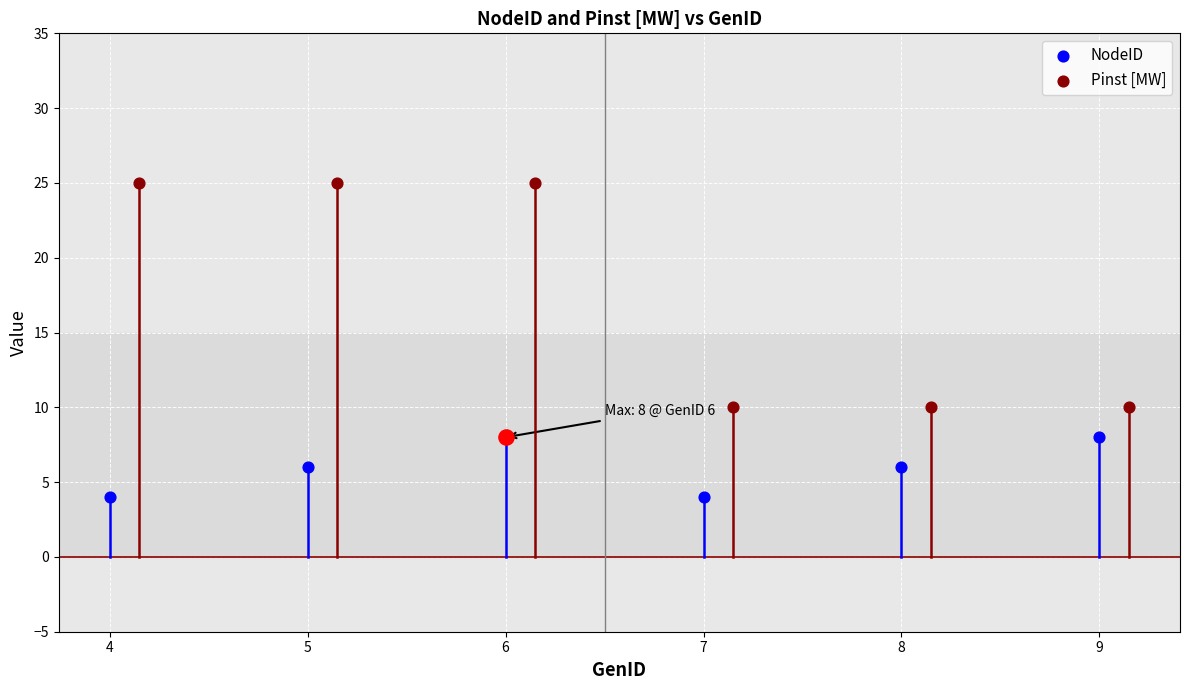

At how many categories does at least one series exceed 20?

3